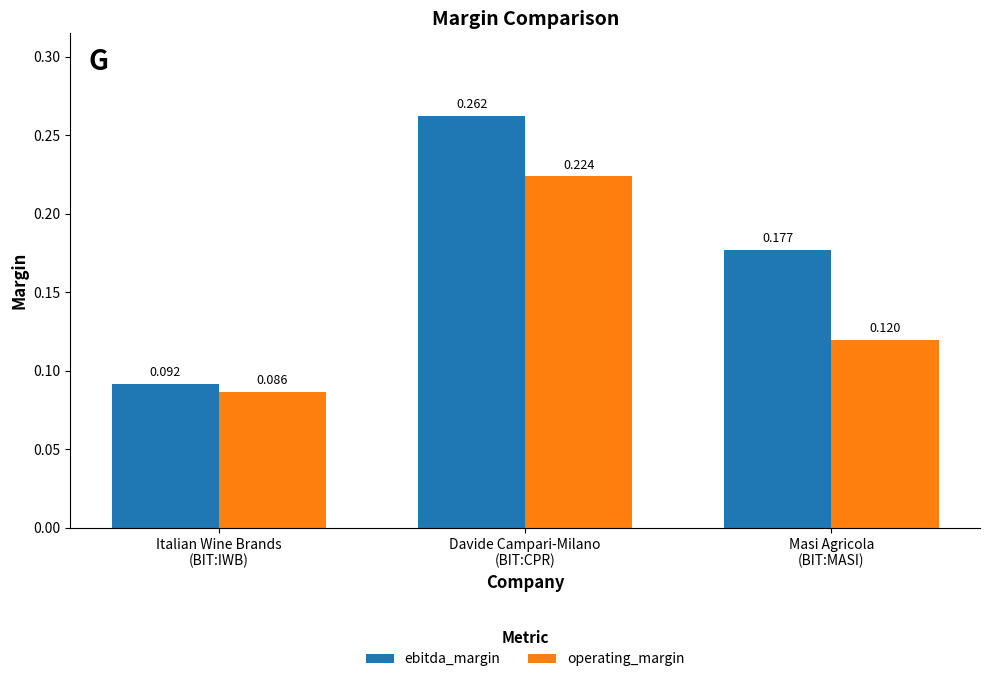

What is the label of the 2nd bar from the right?

Davide Campari-Milano
(BIT:CPR)